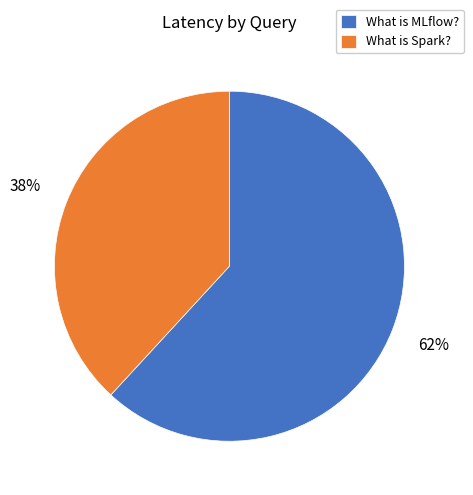

Which slice is the smallest?

What is Spark?